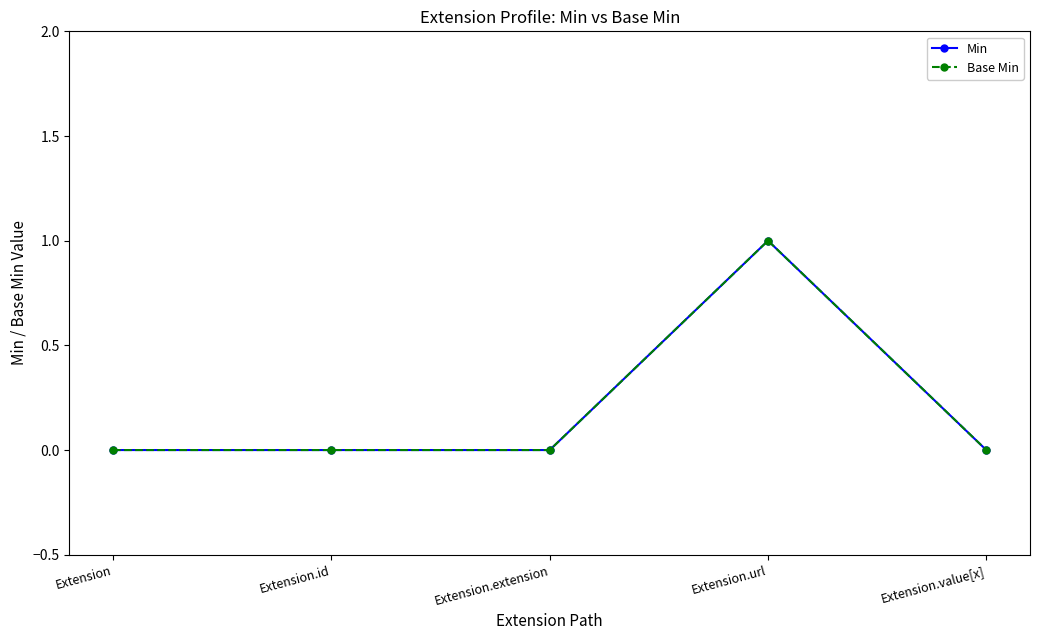

Is this an area chart (filled region under the line)?

No